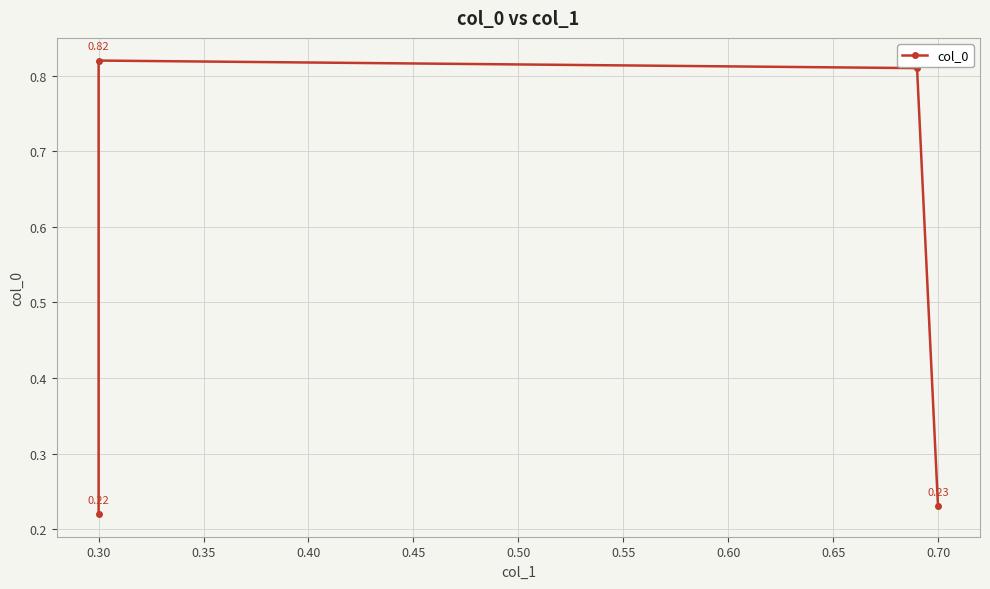

How many lines are shown in the chart?

1